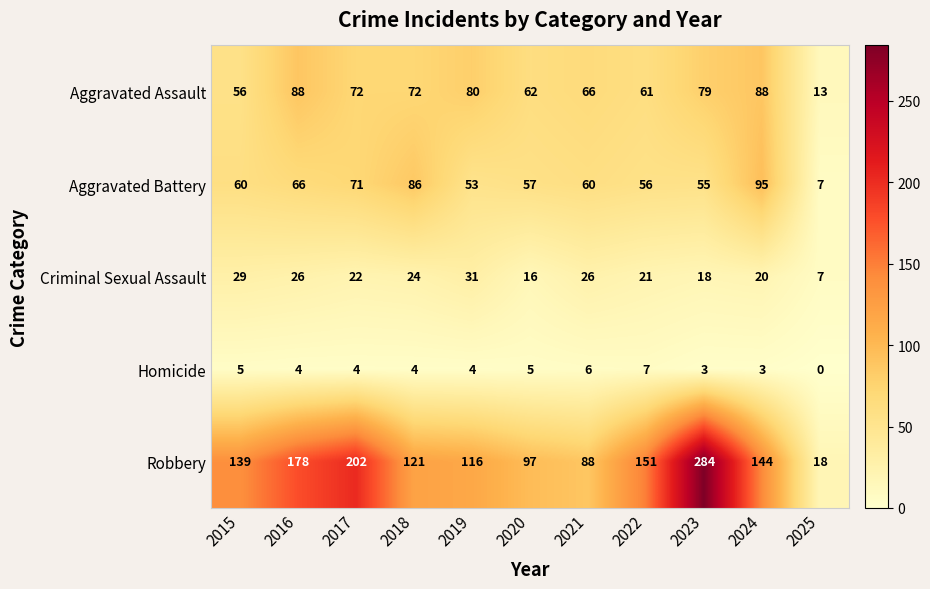

List the series in order of their peak value, highest first.

Robbery, Aggravated Battery, Aggravated Assault, Criminal Sexual Assault, Homicide